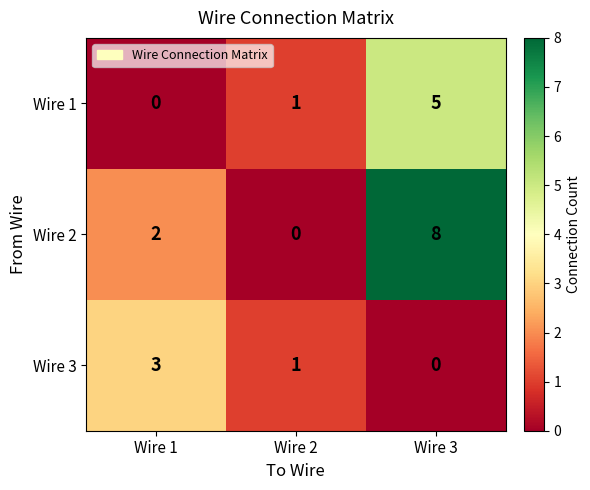

Reading right to left, extract all data points from this chart.

Wire 1: Wire 3=5	Wire 2=1	Wire 1=0
Wire 2: Wire 3=8	Wire 2=0	Wire 1=2
Wire 3: Wire 3=0	Wire 2=1	Wire 1=3